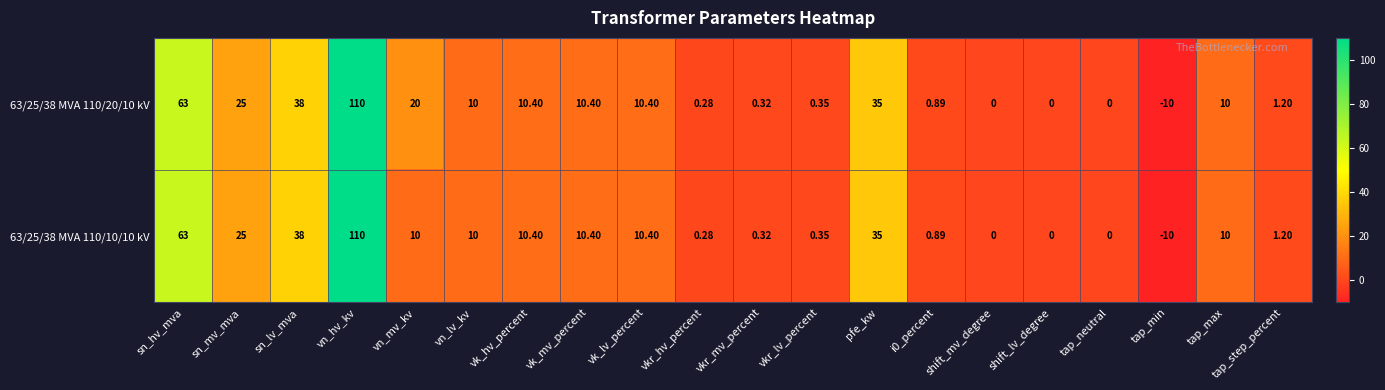

At which label is 63/25/38 MVA 110/20/10 kV closest to 50?

sn_lv_mva